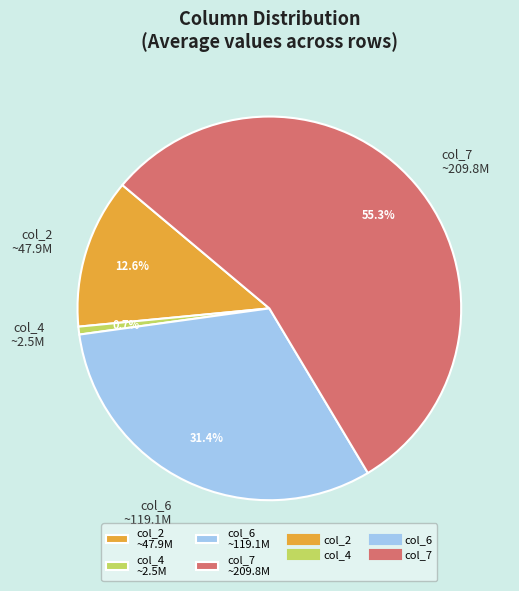

Which category has the smallest portion of the pie?

col_4 ~2.5M